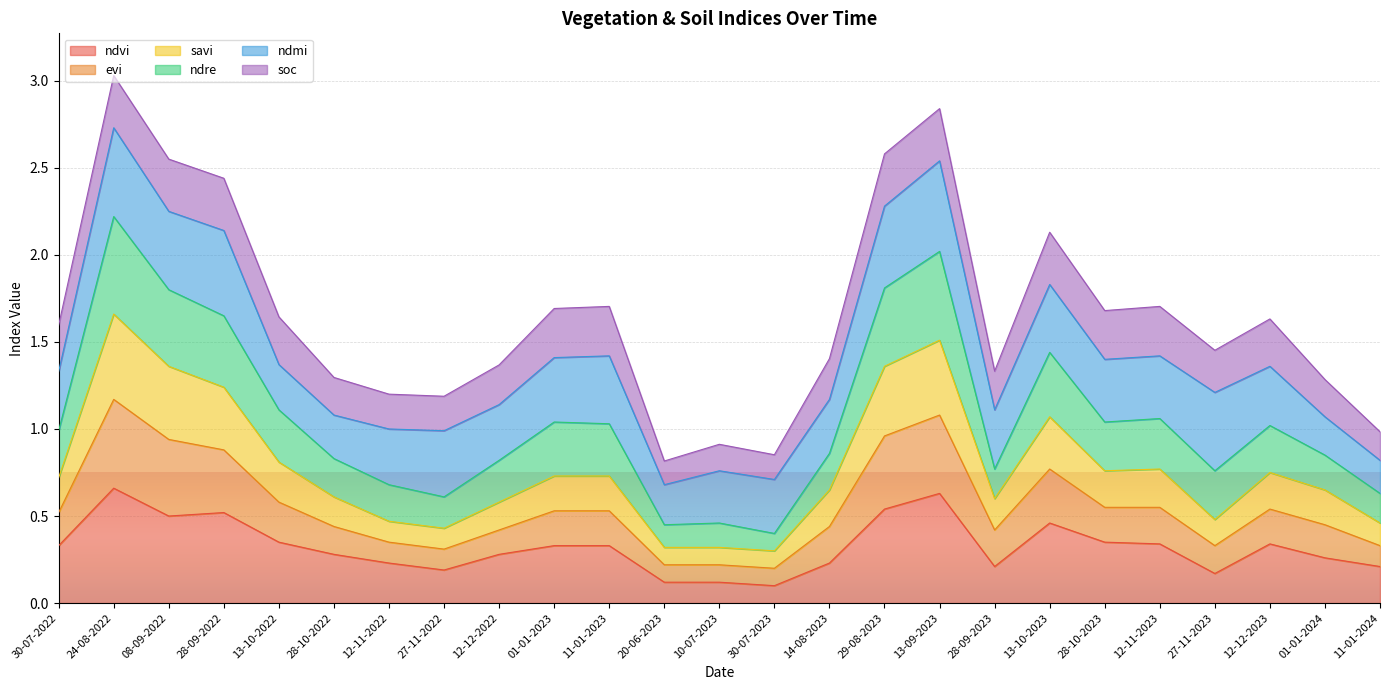

Is it true that savi equals 0.2 at 12-11-2022?

False